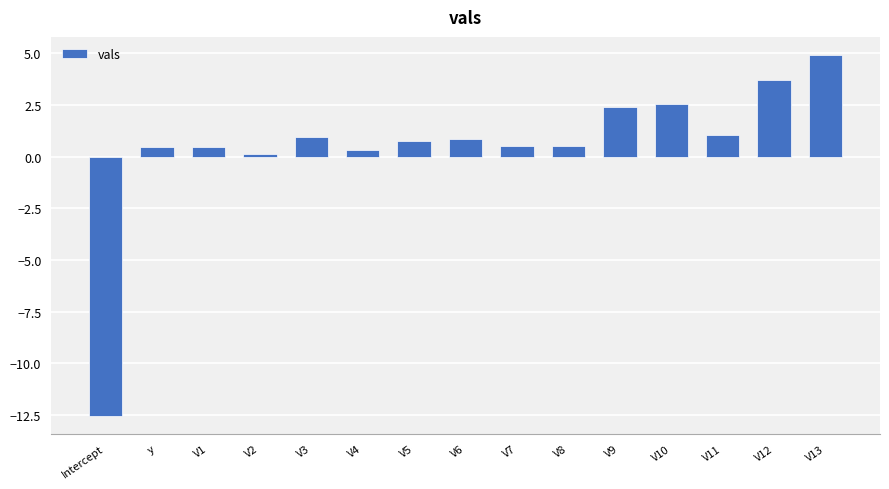

Read the value at V4.

0.3